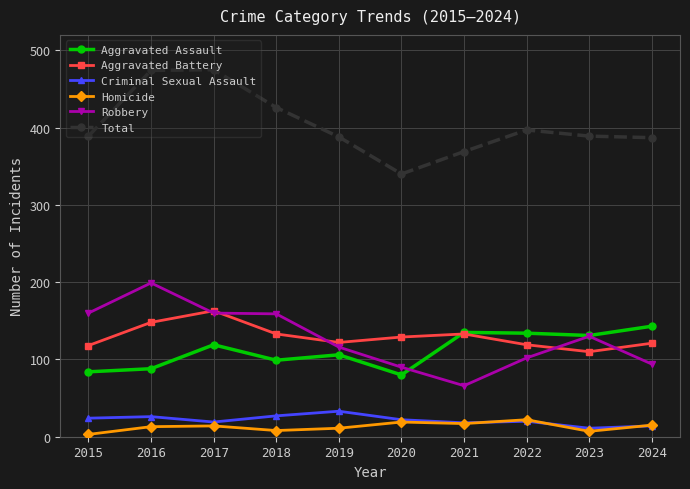

Which series changed the most between 2021 and 2022?

Robbery